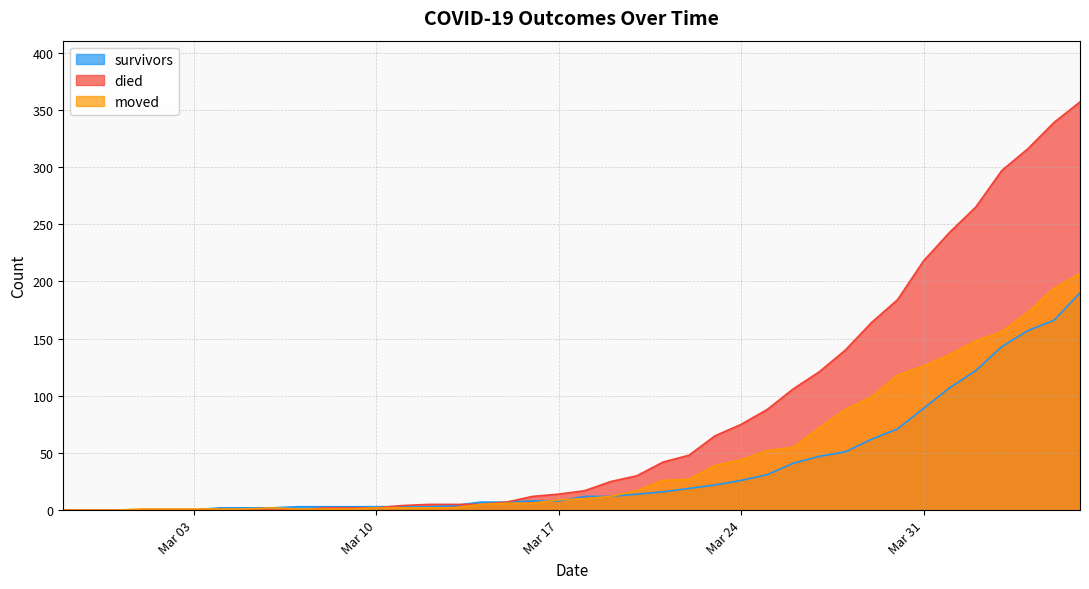

What value does the moved series have at Mar 17?

9